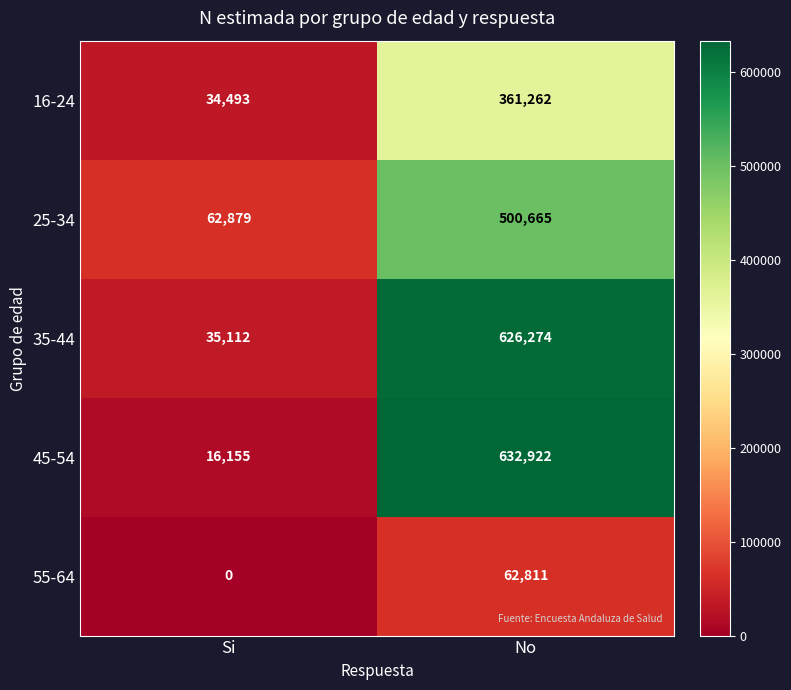

Reading left to right, transcribe all the data shown in this chart.

16-24: Si=34493	No=361262
25-34: Si=62879	No=500665
35-44: Si=35112	No=626274
45-54: Si=16155	No=632922
55-64: Si=0	No=62811